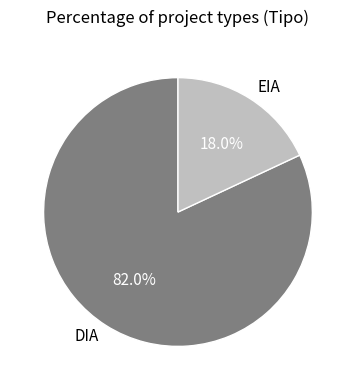

Does DIA account for over 50% of the chart?

Yes